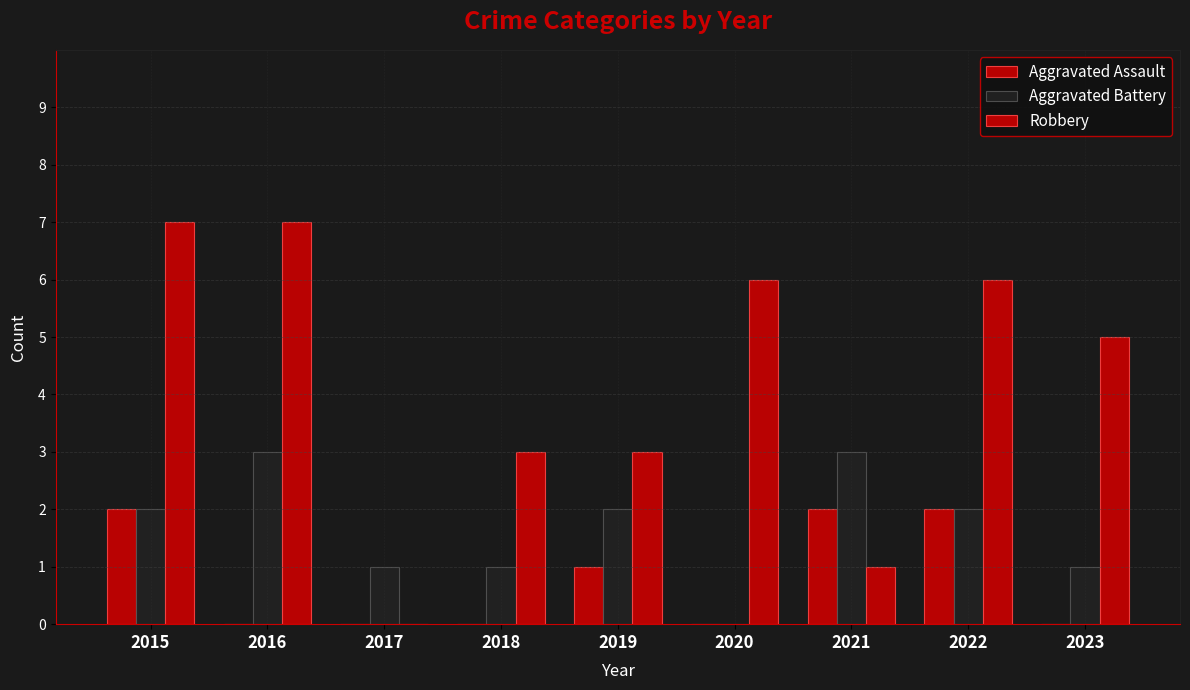

What is the sum of all Aggravated Assault values?

7